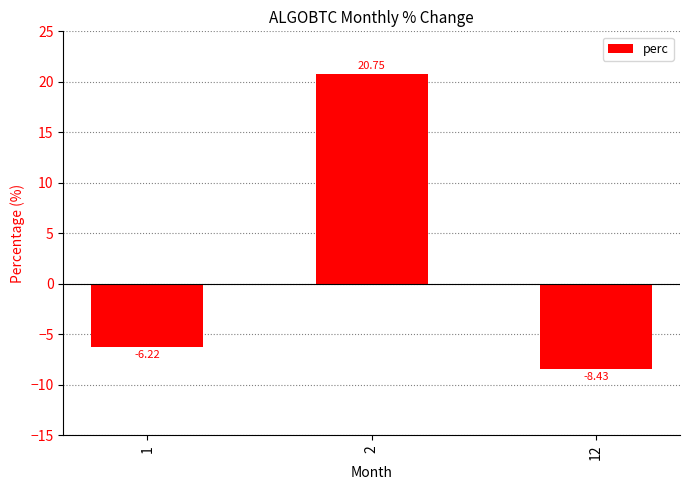

Where does the data first go above -6?

2